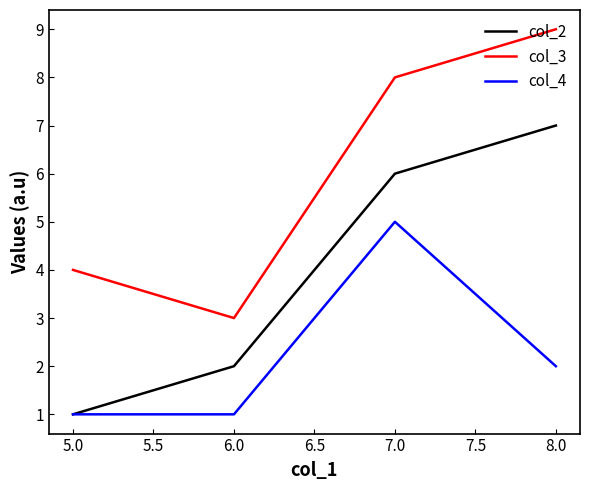

Rank the series by their average value, from highest to lowest.

col_3, col_2, col_4